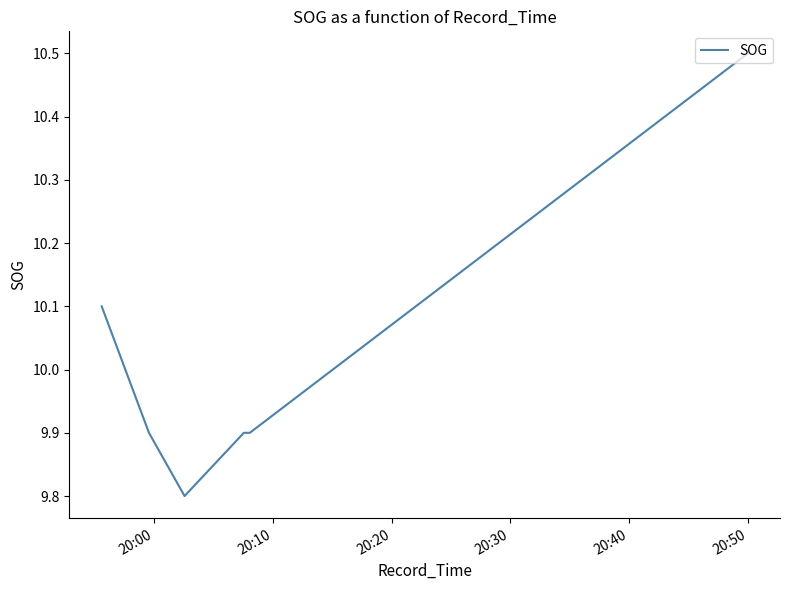

How many values are between 9 and 10?

4